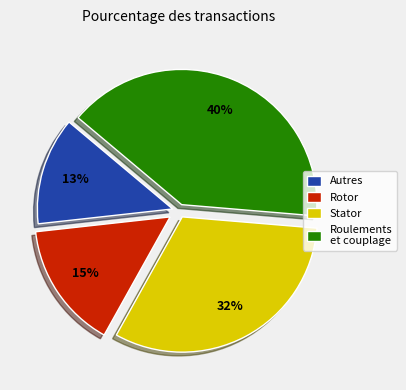

Is there any slice that represents more than half of the pie?

No